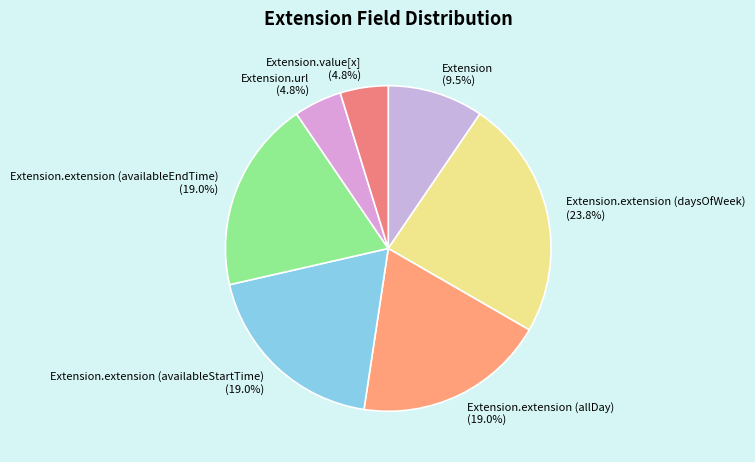

Is Extension.extension (availableStartTime) the majority of the pie?

No